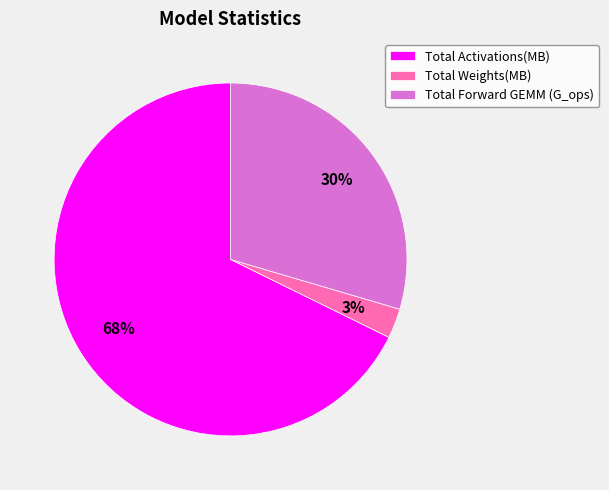

What percentage is the Total Forward GEMM (G_ops) slice, to the nearest percent?

30%